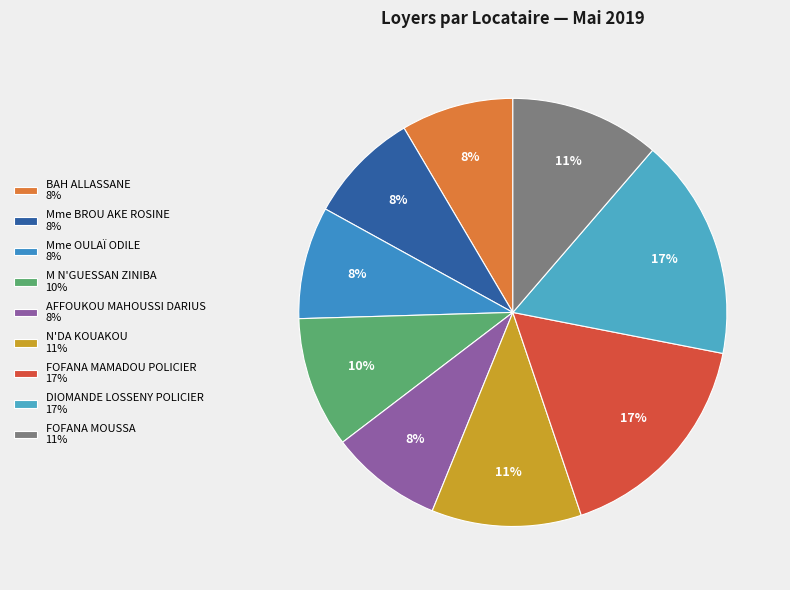

To the nearest percent, what is the average slice percentage?

11%